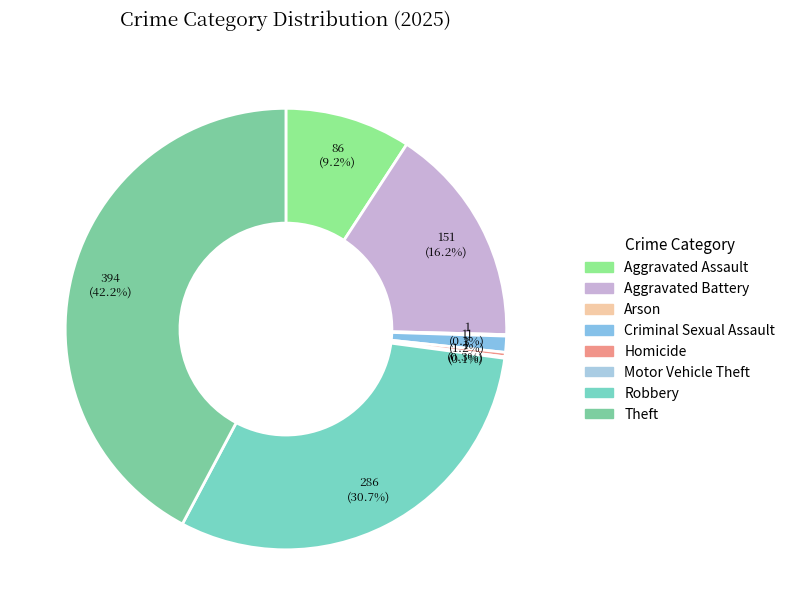

To the nearest percent, what is the difference between the largest and smallest slice percentages?

42%